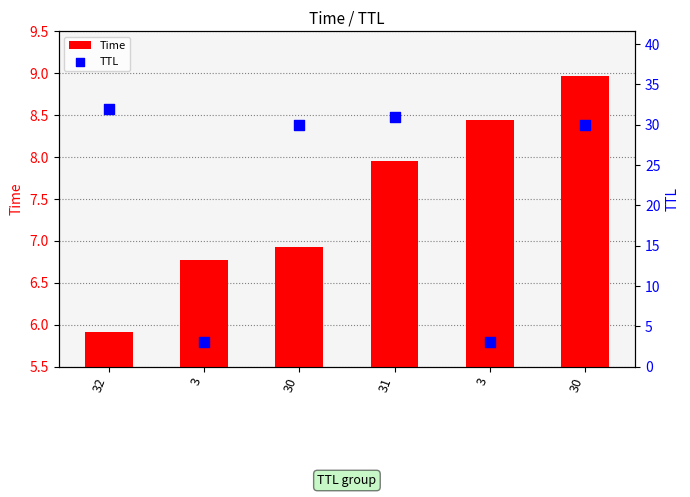

Which series has the largest Y range (max minus min)?

TTL